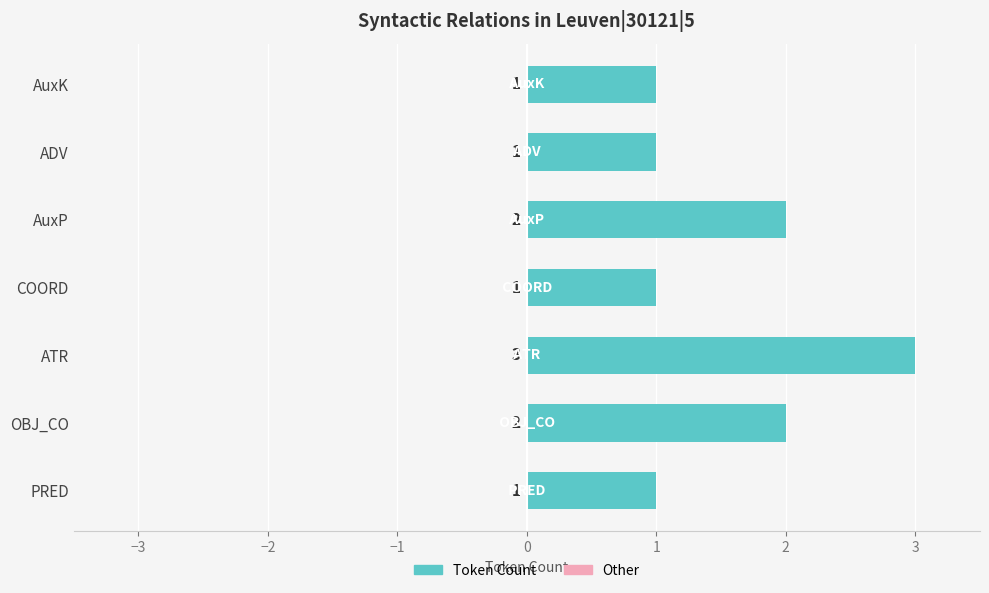

Is it true that the value at ATR is 3?

True